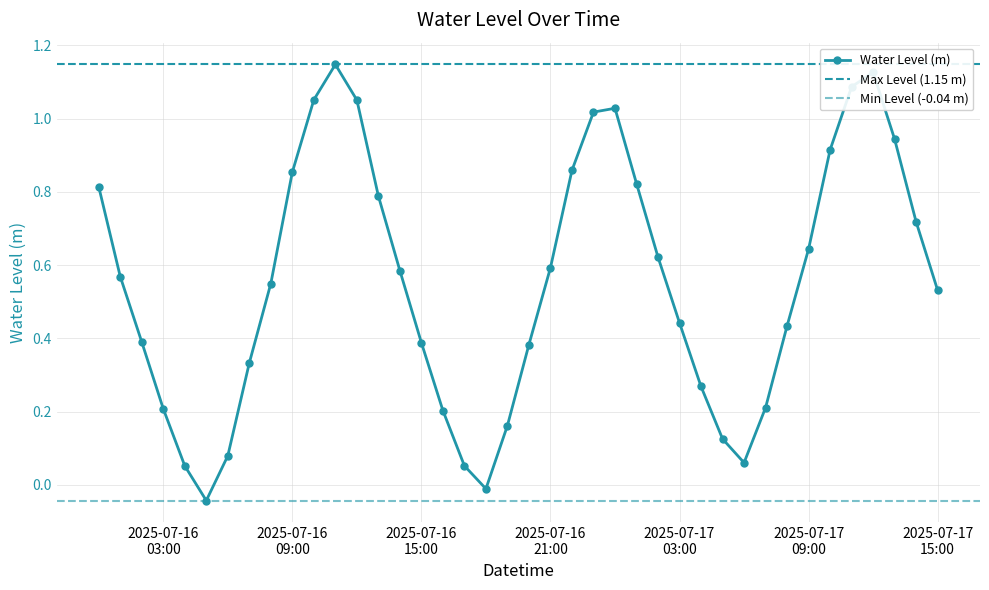

Is this an area chart (filled region under the line)?

No